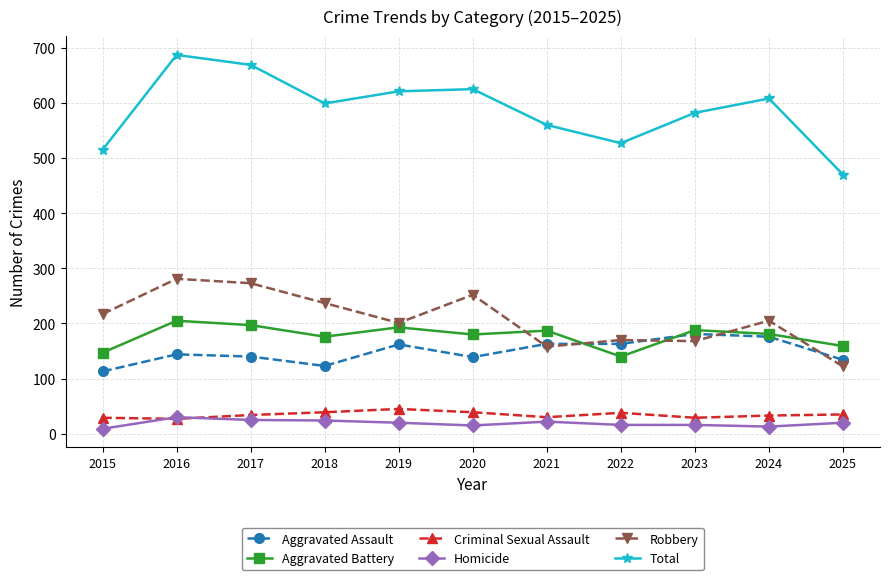

Which series has the largest range (max minus min)?

Total